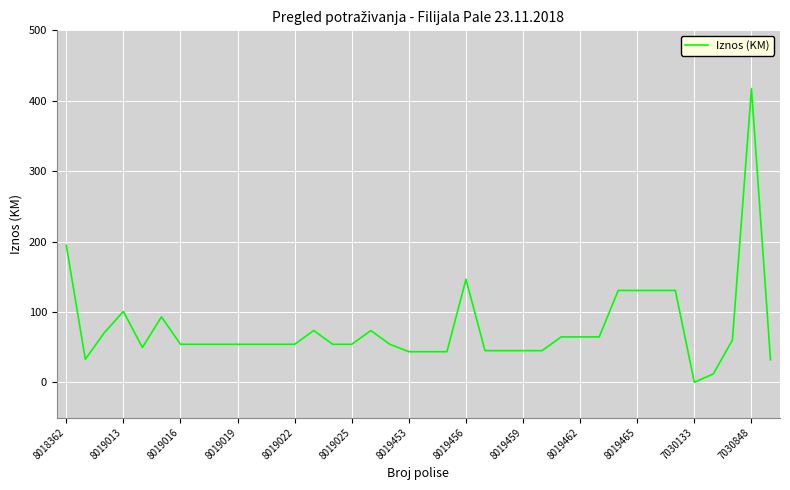

What is the maximum value shown in the chart?

417.0